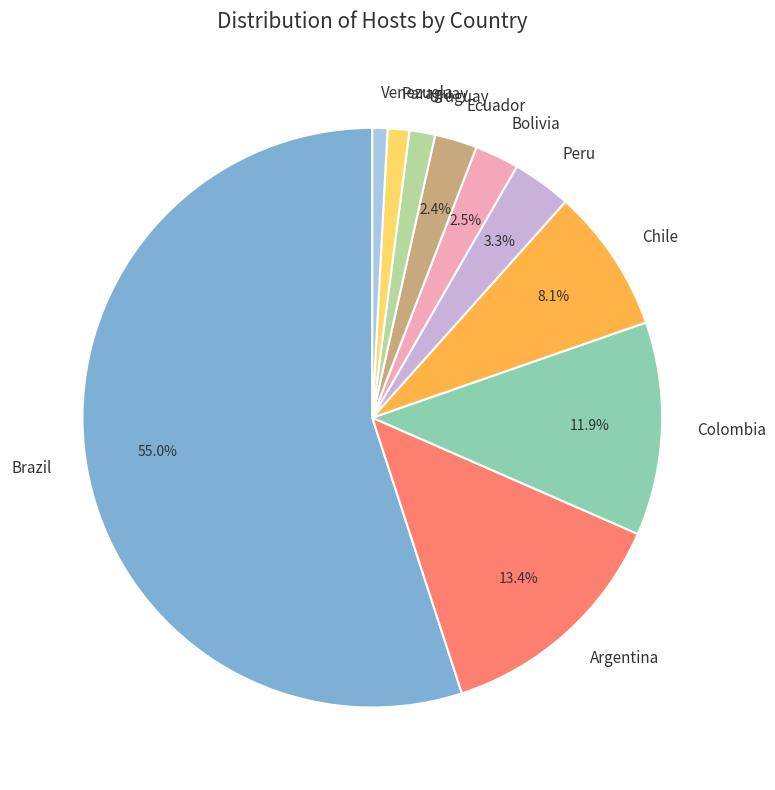

Which slice is the largest?

Brazil